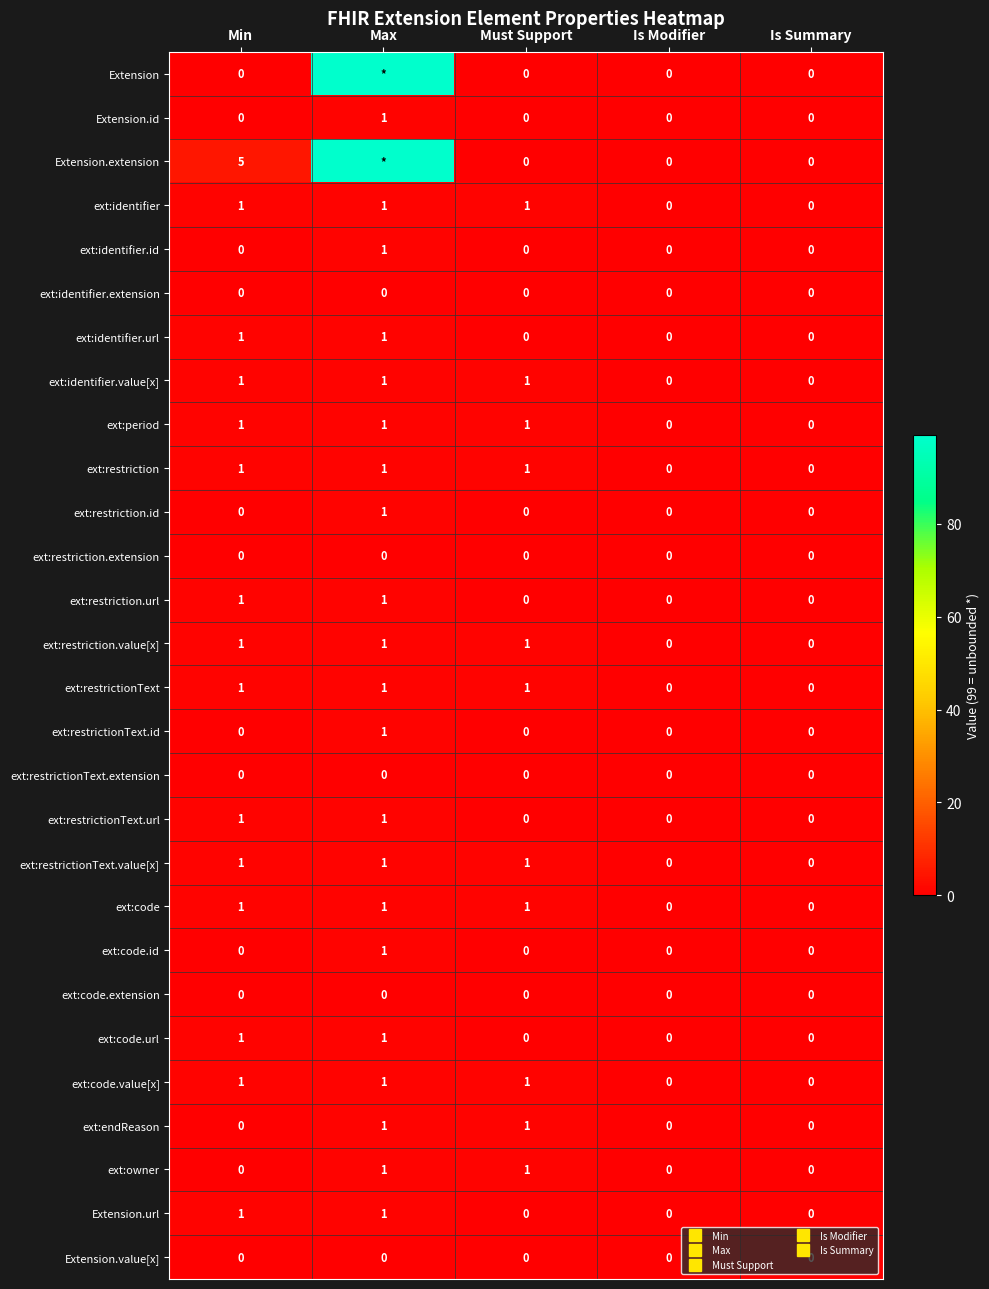

What is the total value across all series at Max?

219